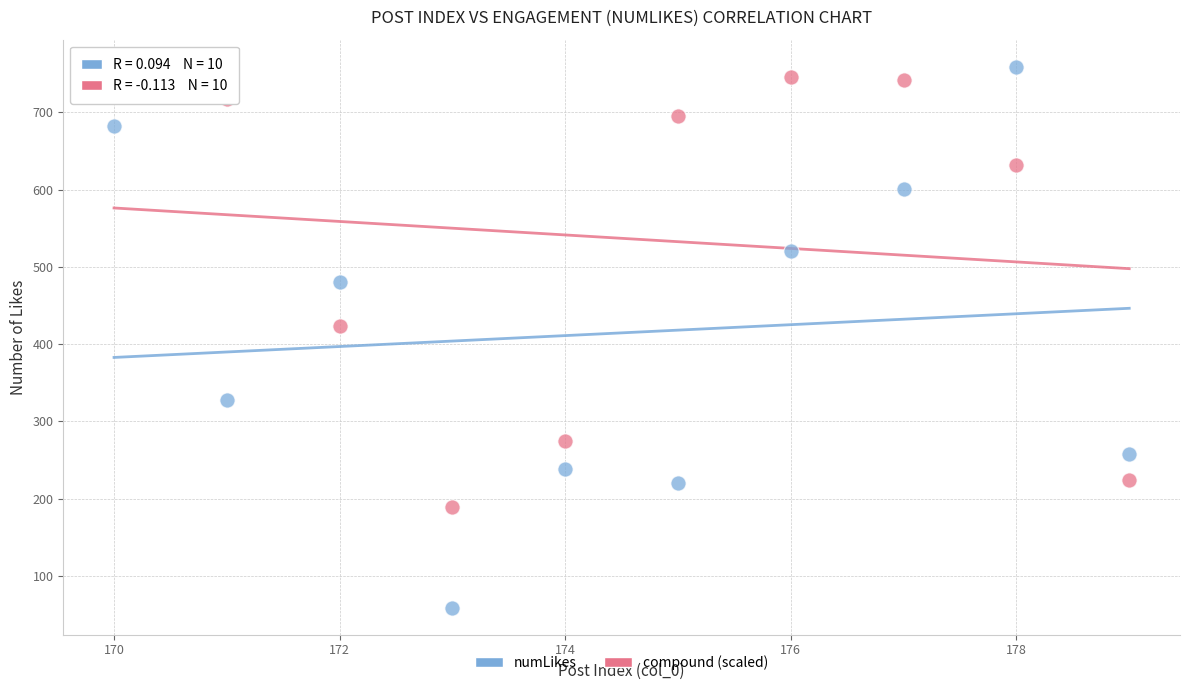

Which series has the widest spread of Y values?

numLikes